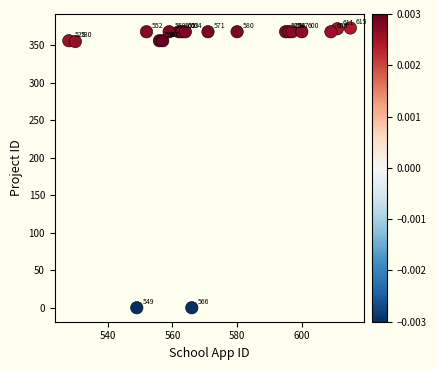

What is the range of Y values (max minus min)?

373